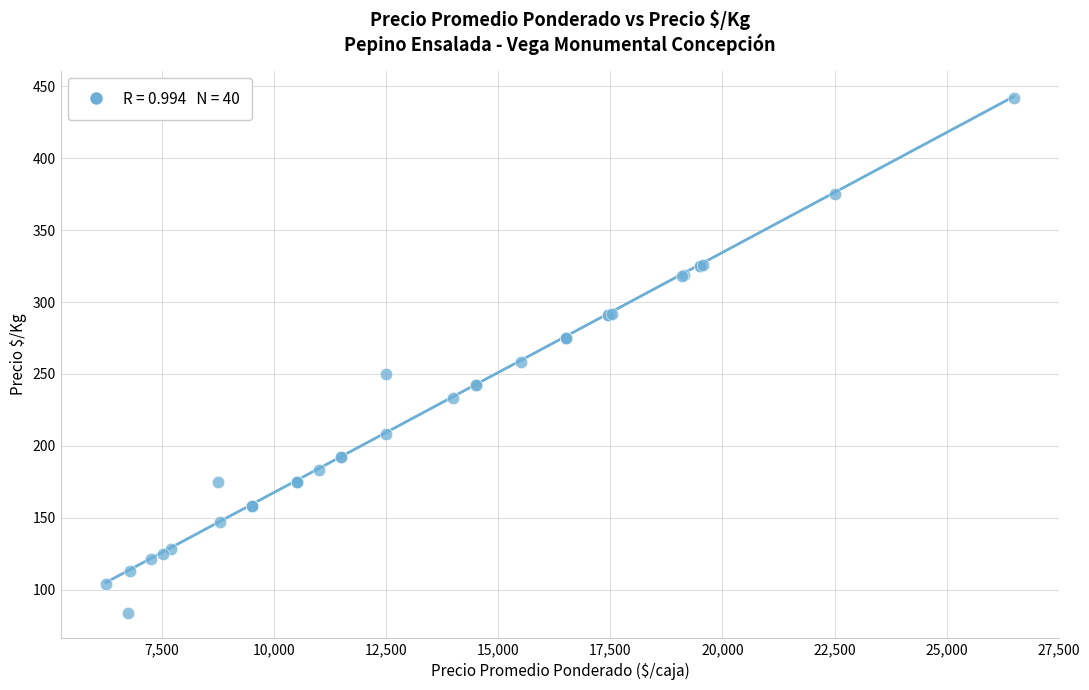

What Y value in the scatter plot is closest to 263?

258